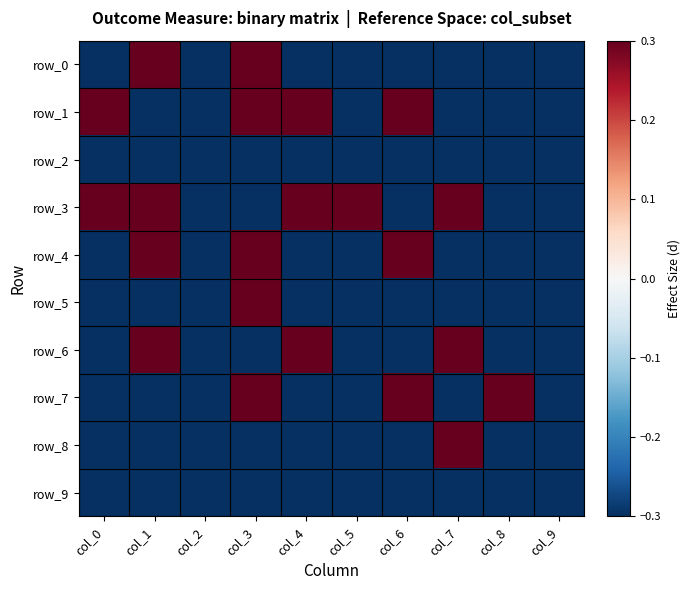

Reading left to right, transcribe all the data shown in this chart.

row_0: col_0=-0.5	col_1=0.5	col_2=-0.5	col_3=0.5	col_4=-0.5	col_5=-0.5	col_6=-0.5	col_7=-0.5	col_8=-0.5	col_9=-0.5
row_1: col_0=0.5	col_1=-0.5	col_2=-0.5	col_3=0.5	col_4=0.5	col_5=-0.5	col_6=0.5	col_7=-0.5	col_8=-0.5	col_9=-0.5
row_2: col_0=-0.5	col_1=-0.5	col_2=-0.5	col_3=-0.5	col_4=-0.5	col_5=-0.5	col_6=-0.5	col_7=-0.5	col_8=-0.5	col_9=-0.5
row_3: col_0=0.5	col_1=0.5	col_2=-0.5	col_3=-0.5	col_4=0.5	col_5=0.5	col_6=-0.5	col_7=0.5	col_8=-0.5	col_9=-0.5
row_4: col_0=-0.5	col_1=0.5	col_2=-0.5	col_3=0.5	col_4=-0.5	col_5=-0.5	col_6=0.5	col_7=-0.5	col_8=-0.5	col_9=-0.5
row_5: col_0=-0.5	col_1=-0.5	col_2=-0.5	col_3=0.5	col_4=-0.5	col_5=-0.5	col_6=-0.5	col_7=-0.5	col_8=-0.5	col_9=-0.5
row_6: col_0=-0.5	col_1=0.5	col_2=-0.5	col_3=-0.5	col_4=0.5	col_5=-0.5	col_6=-0.5	col_7=0.5	col_8=-0.5	col_9=-0.5
row_7: col_0=-0.5	col_1=-0.5	col_2=-0.5	col_3=0.5	col_4=-0.5	col_5=-0.5	col_6=0.5	col_7=-0.5	col_8=0.5	col_9=-0.5
row_8: col_0=-0.5	col_1=-0.5	col_2=-0.5	col_3=-0.5	col_4=-0.5	col_5=-0.5	col_6=-0.5	col_7=0.5	col_8=-0.5	col_9=-0.5
row_9: col_0=-0.5	col_1=-0.5	col_2=-0.5	col_3=-0.5	col_4=-0.5	col_5=-0.5	col_6=-0.5	col_7=-0.5	col_8=-0.5	col_9=-0.5